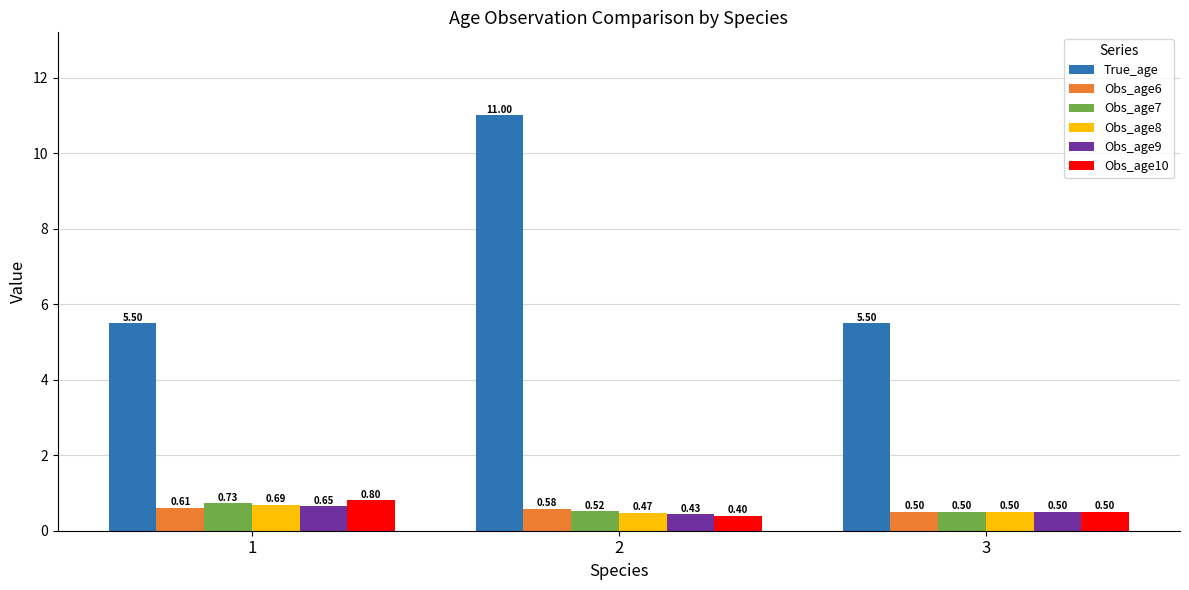

Which series has the largest total across all categories?

True_age